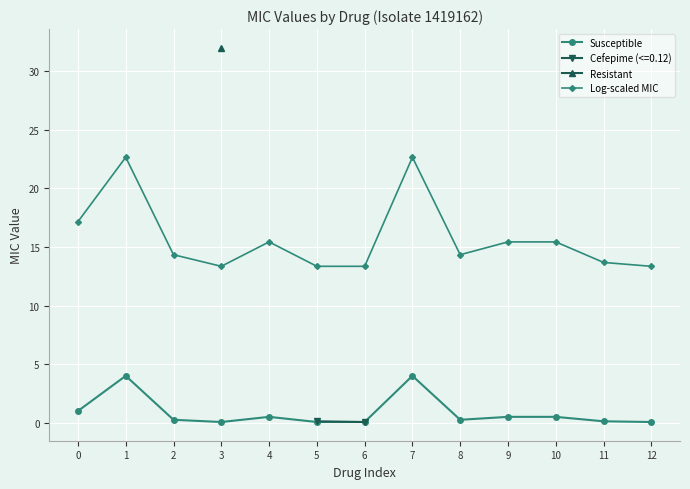

Which category has the highest value across all series?

1